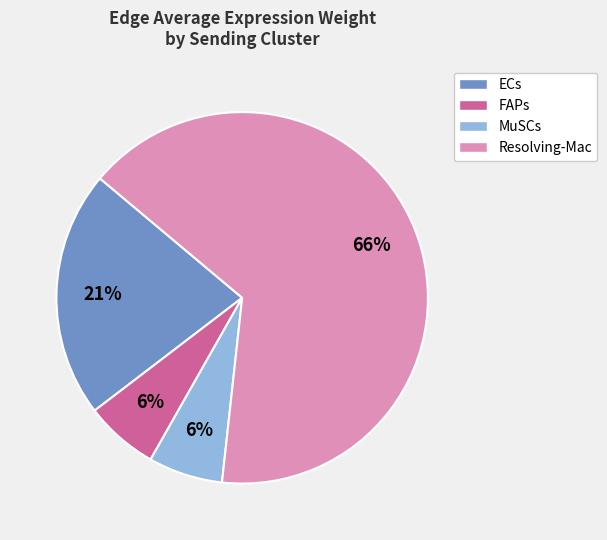

Approximately how many times larger is the value at FAPs compared to ECs?

0.3